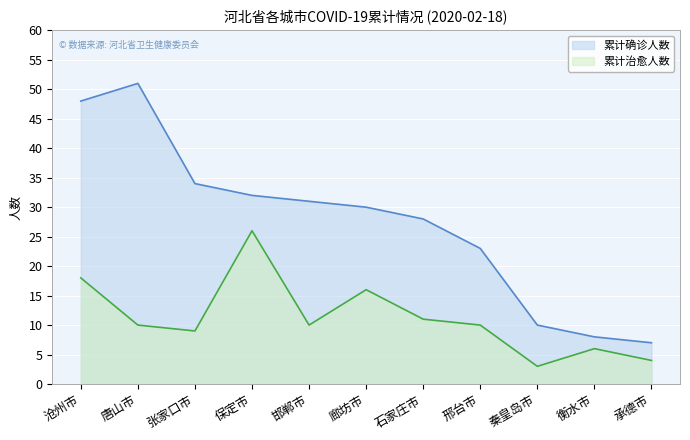

What is the average value of the 累计确诊人数 series?

27